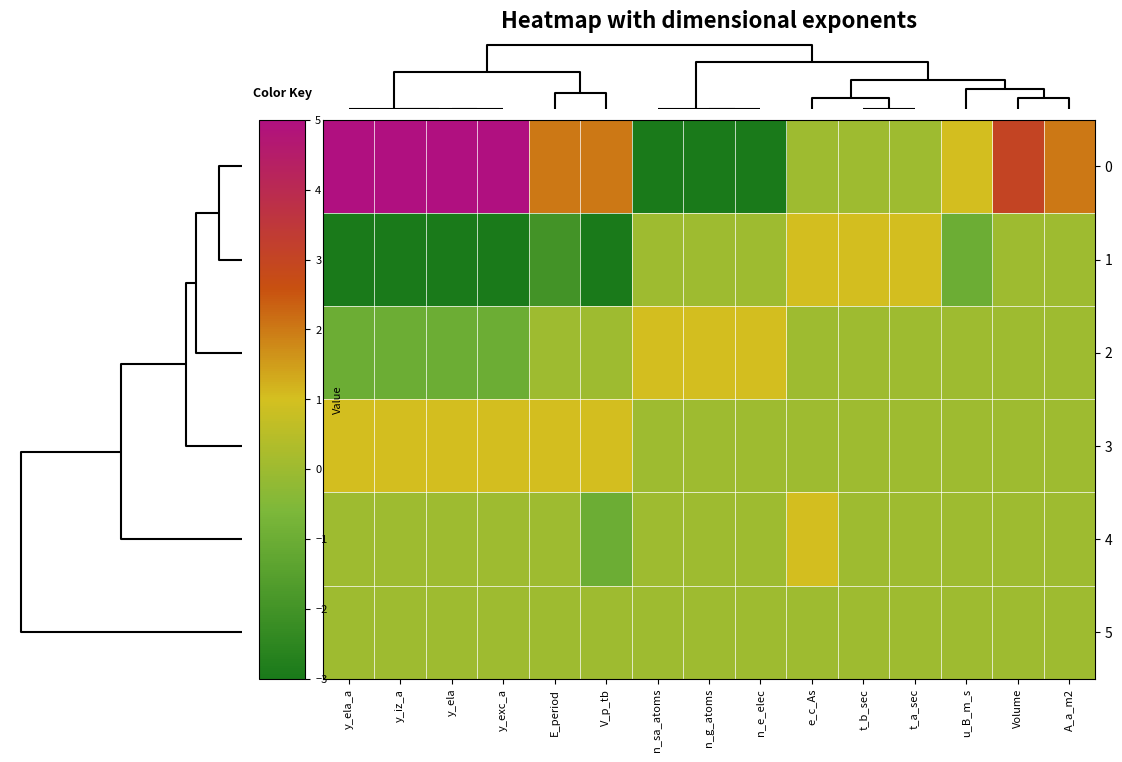

Reading left to right, transcribe all the data shown in this chart.

0: y_ela_a=5	y_iz_a=5	y_ela=5	y_exc_a=5	E_period=2	V_p_tb=2	n_sa_atoms=-3	n_g_atoms=-3	n_e_elec=-3	e_c_As=0	t_b_sec=0	t_a_sec=0	u_B_m_s=1	Volume=3	A_a_m2=2
1: y_ela_a=-3	y_iz_a=-3	y_ela=-3	y_exc_a=-3	E_period=-2	V_p_tb=-3	n_sa_atoms=0	n_g_atoms=0	n_e_elec=0	e_c_As=1	t_b_sec=1	t_a_sec=1	u_B_m_s=-1	Volume=0	A_a_m2=0
2: y_ela_a=-1	y_iz_a=-1	y_ela=-1	y_exc_a=-1	E_period=0	V_p_tb=0	n_sa_atoms=1	n_g_atoms=1	n_e_elec=1	e_c_As=0	t_b_sec=0	t_a_sec=0	u_B_m_s=0	Volume=0	A_a_m2=0
3: y_ela_a=1	y_iz_a=1	y_ela=1	y_exc_a=1	E_period=1	V_p_tb=1	n_sa_atoms=0	n_g_atoms=0	n_e_elec=0	e_c_As=0	t_b_sec=0	t_a_sec=0	u_B_m_s=0	Volume=0	A_a_m2=0
4: y_ela_a=0	y_iz_a=0	y_ela=0	y_exc_a=0	E_period=0	V_p_tb=-1	n_sa_atoms=0	n_g_atoms=0	n_e_elec=0	e_c_As=1	t_b_sec=0	t_a_sec=0	u_B_m_s=0	Volume=0	A_a_m2=0
5: y_ela_a=0	y_iz_a=0	y_ela=0	y_exc_a=0	E_period=0	V_p_tb=0	n_sa_atoms=0	n_g_atoms=0	n_e_elec=0	e_c_As=0	t_b_sec=0	t_a_sec=0	u_B_m_s=0	Volume=0	A_a_m2=0